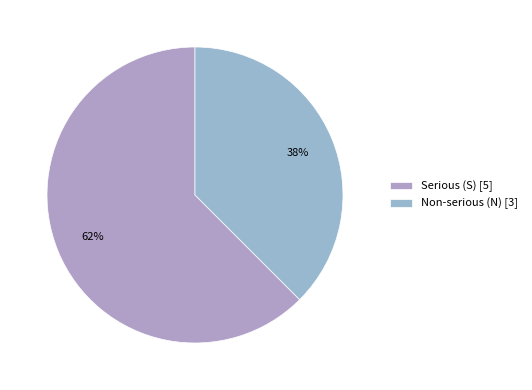

What is the smallest slice in the pie chart?

Non-serious (N) [3]